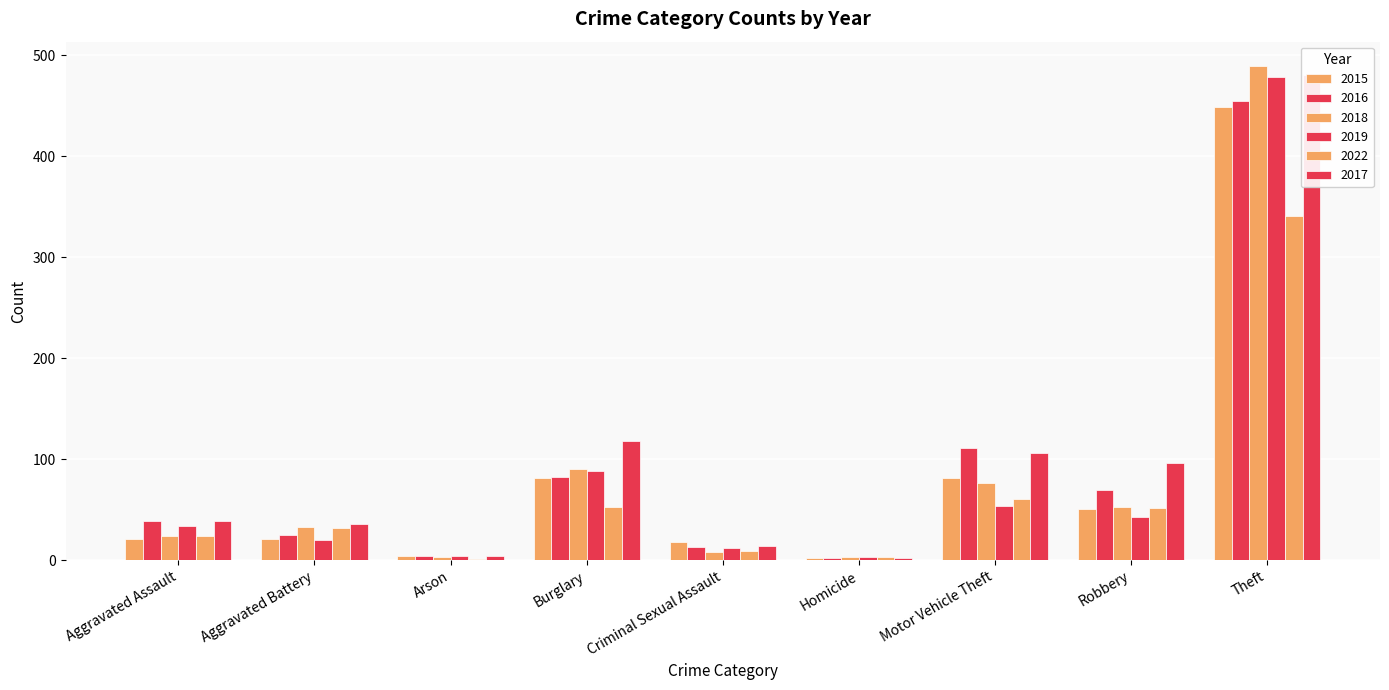

Where is 2015 nearest to the value 225?

Burglary